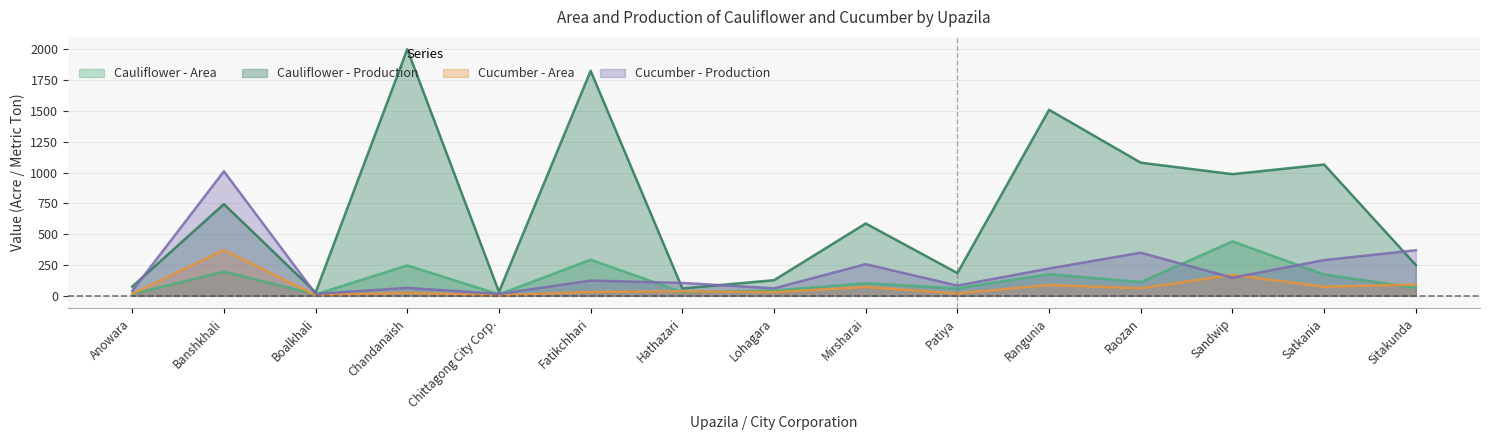

What is the sum of the Cauliflower - Production values at Mirsharai and Anowara?

662